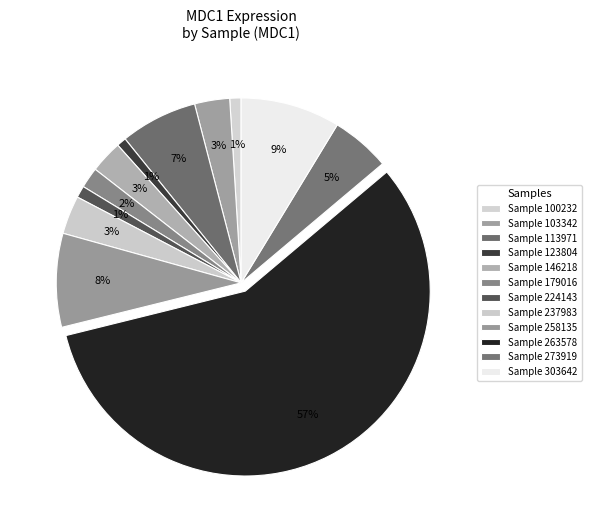

Count the number of slices in the pie.

12